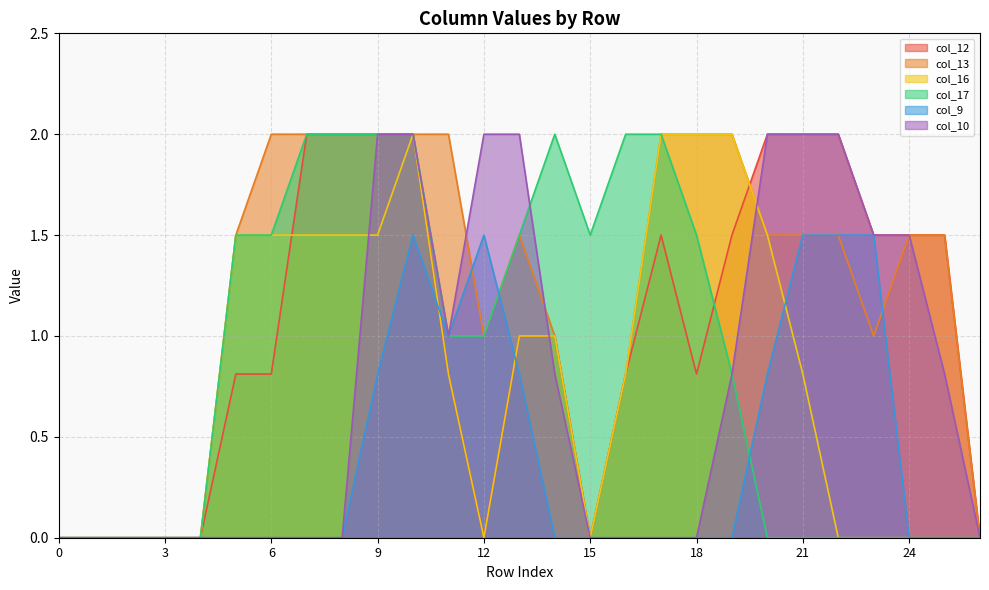

At which label does col_16 reach its peak?

10